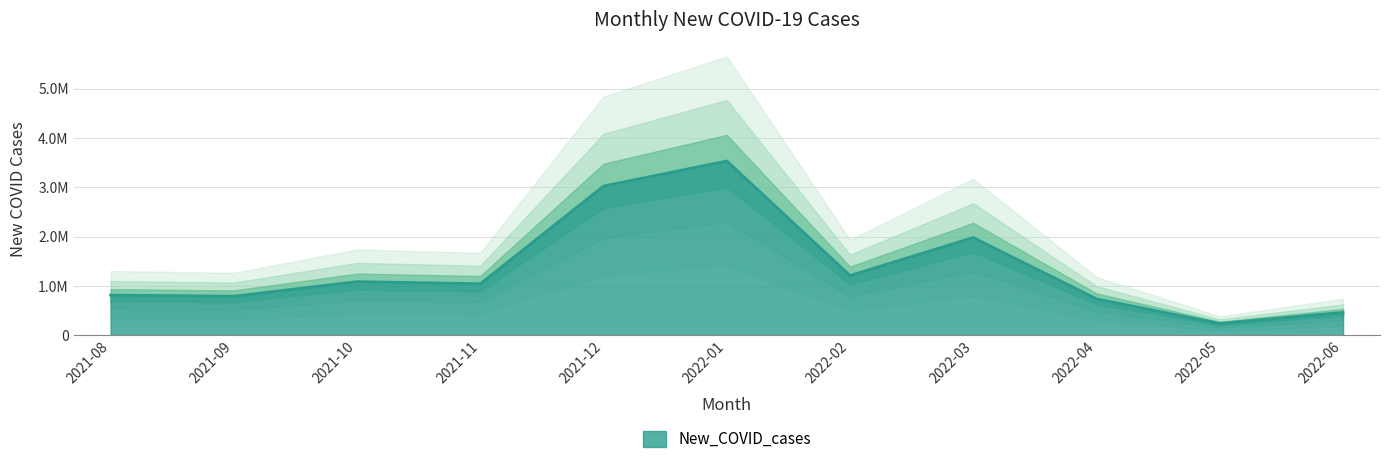

What is the difference between the maximum and minimum values?

3295644